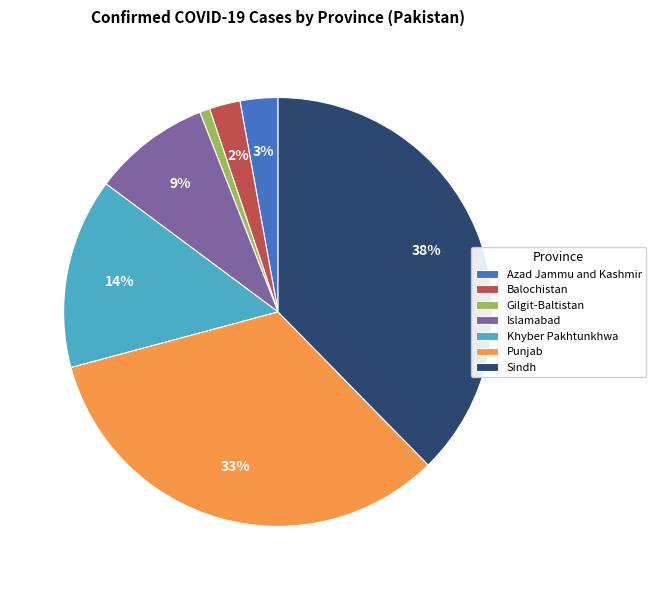

Which slice is the smallest?

Gilgit-Baltistan